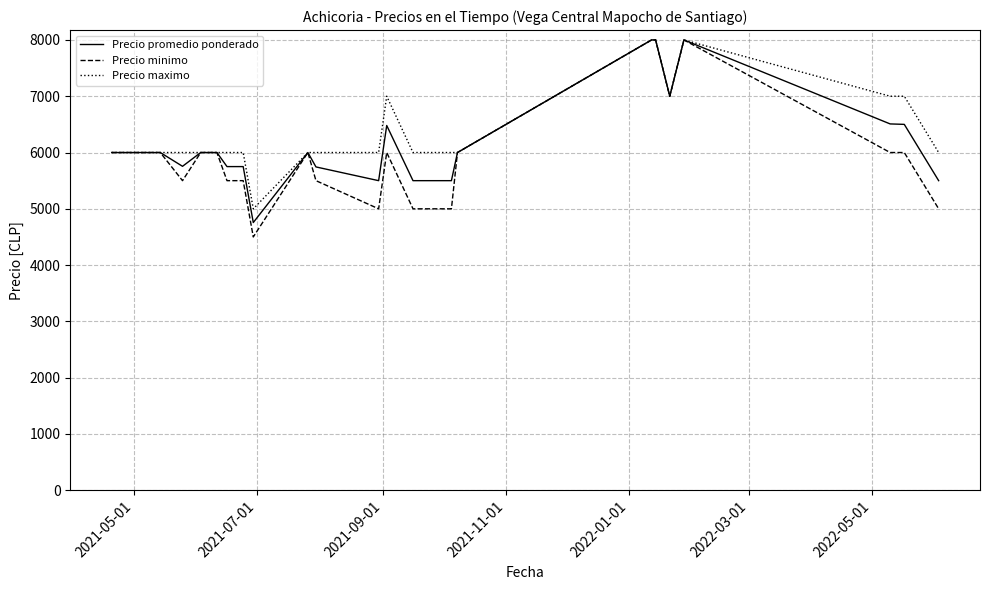

What are all the series names shown in the legend?

Precio promedio ponderado, Precio minimo, Precio maximo